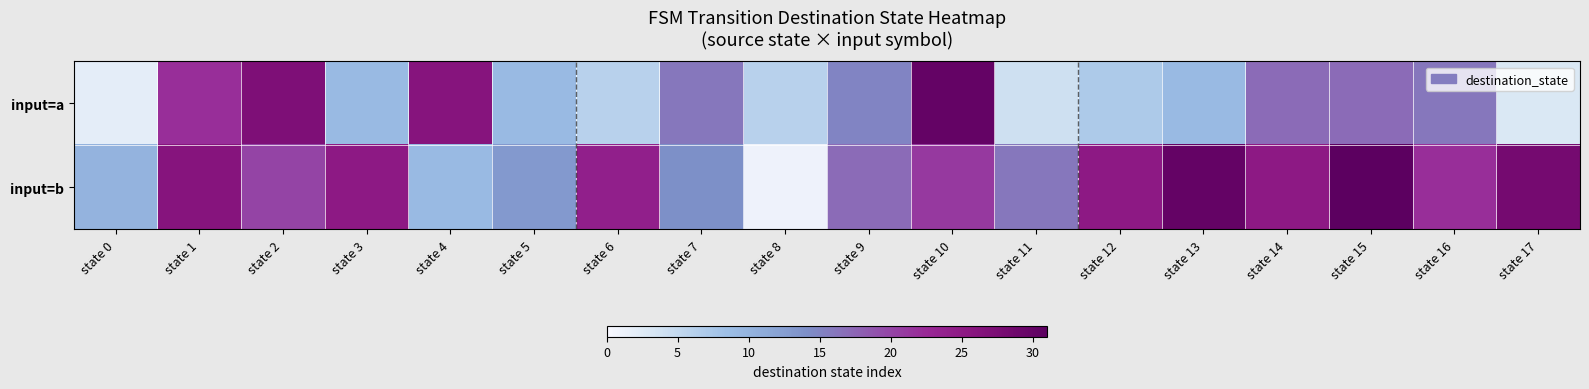

At how many categories does at least one series exceed 24?

10